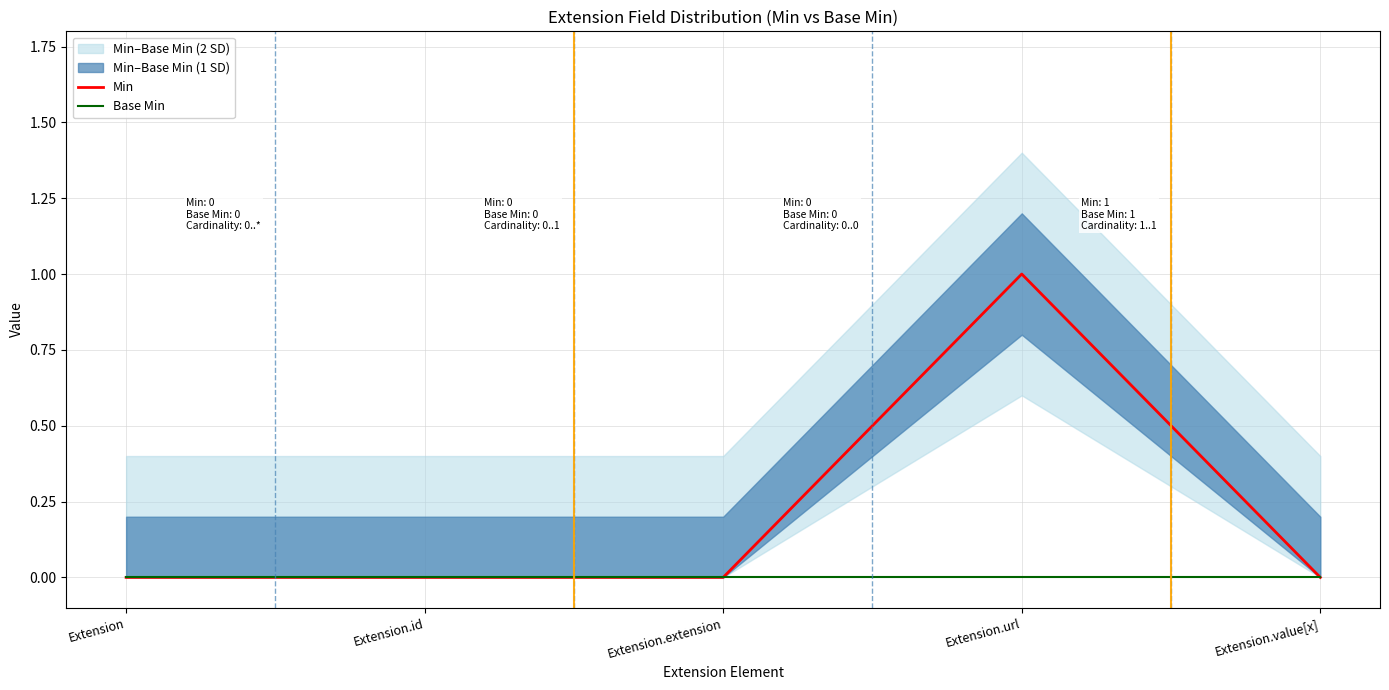

Which category has the highest value in the Min series?

Extension.url